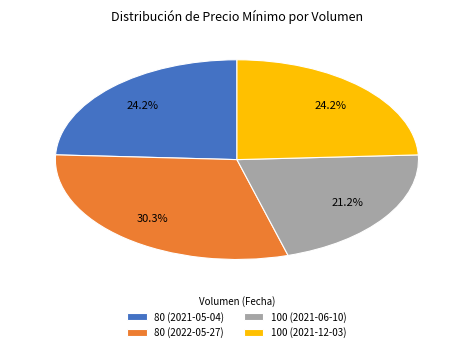

Is there a majority slice in this chart?

No